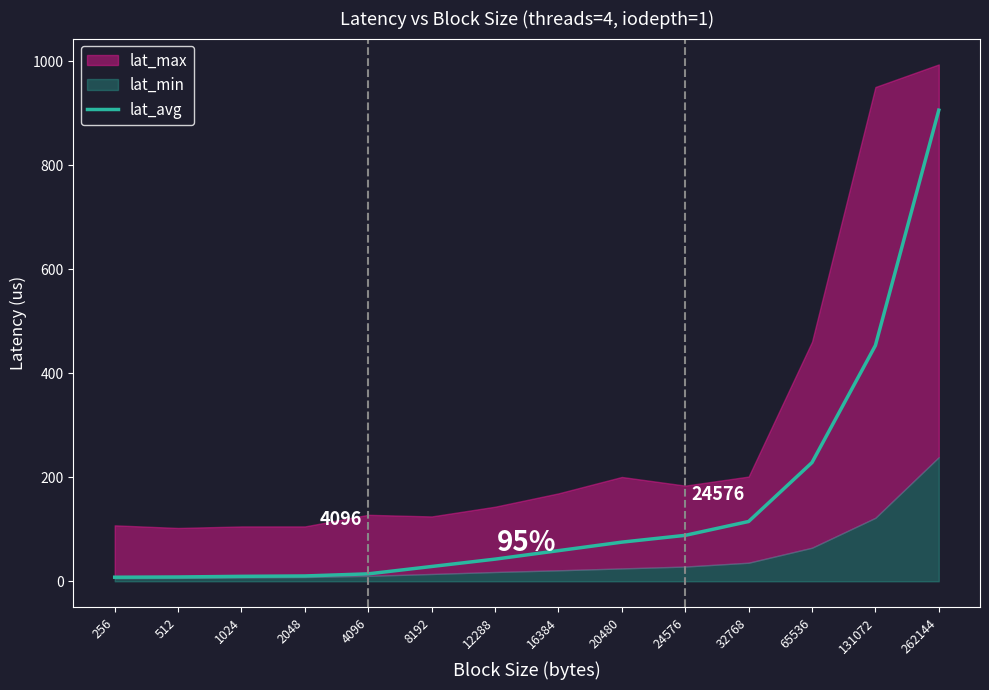

Which category has the lowest value across all series?

256